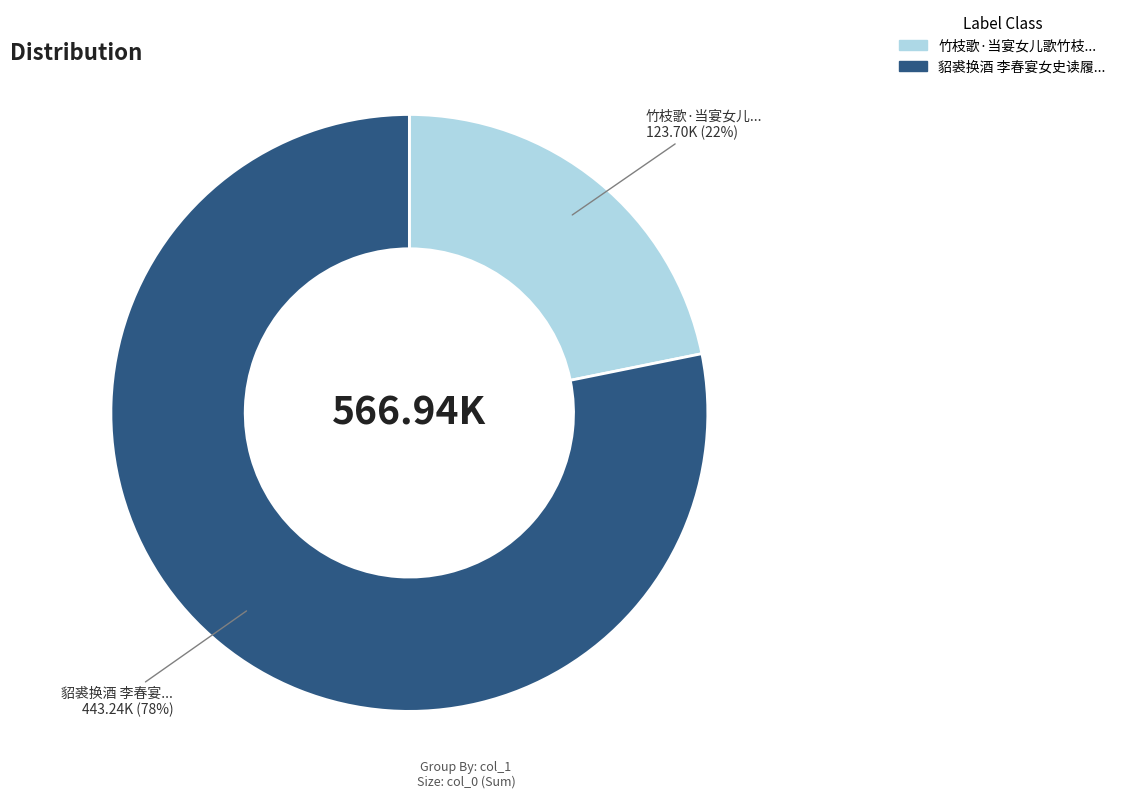

Is there a majority slice in this chart?

Yes